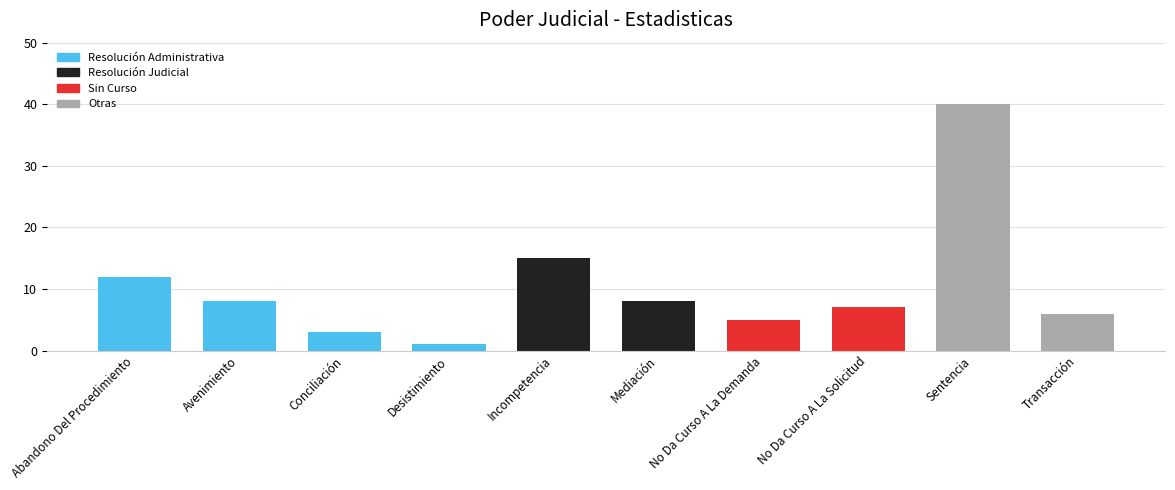

What is the difference between the maximum and minimum values?

39